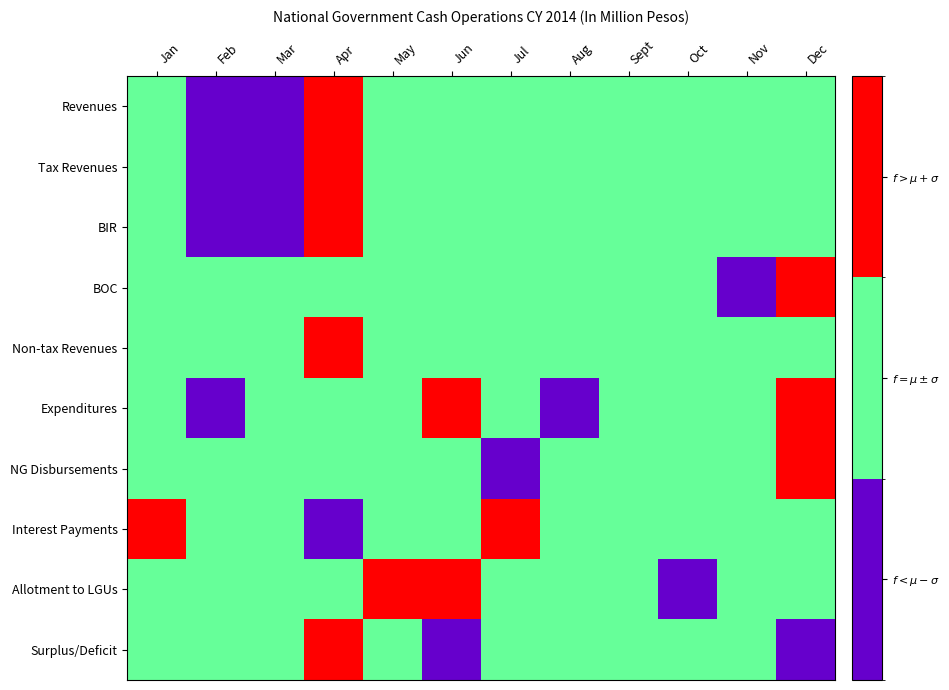

Reading left to right, list all the values displayed in this chart.

Revenues: Jan=1	Feb=0	Mar=0	Apr=2	May=1	Jun=1	Jul=1	Aug=1	Sept=1	Oct=1	Nov=1	Dec=1
Tax Revenues: Jan=1	Feb=0	Mar=0	Apr=2	May=1	Jun=1	Jul=1	Aug=1	Sept=1	Oct=1	Nov=1	Dec=1
BIR: Jan=1	Feb=0	Mar=0	Apr=2	May=1	Jun=1	Jul=1	Aug=1	Sept=1	Oct=1	Nov=1	Dec=1
BOC: Jan=1	Feb=1	Mar=1	Apr=1	May=1	Jun=1	Jul=1	Aug=1	Sept=1	Oct=1	Nov=0	Dec=2
Non-tax Revenues: Jan=1	Feb=1	Mar=1	Apr=2	May=1	Jun=1	Jul=1	Aug=1	Sept=1	Oct=1	Nov=1	Dec=1
Expenditures: Jan=1	Feb=0	Mar=1	Apr=1	May=1	Jun=2	Jul=1	Aug=0	Sept=1	Oct=1	Nov=1	Dec=2
NG Disbursements: Jan=1	Feb=1	Mar=1	Apr=1	May=1	Jun=1	Jul=0	Aug=1	Sept=1	Oct=1	Nov=1	Dec=2
Interest Payments: Jan=2	Feb=1	Mar=1	Apr=0	May=1	Jun=1	Jul=2	Aug=1	Sept=1	Oct=1	Nov=1	Dec=1
Allotment to LGUs: Jan=1	Feb=1	Mar=1	Apr=1	May=2	Jun=2	Jul=1	Aug=1	Sept=1	Oct=0	Nov=1	Dec=1
Surplus/Deficit: Jan=1	Feb=1	Mar=1	Apr=2	May=1	Jun=0	Jul=1	Aug=1	Sept=1	Oct=1	Nov=1	Dec=0